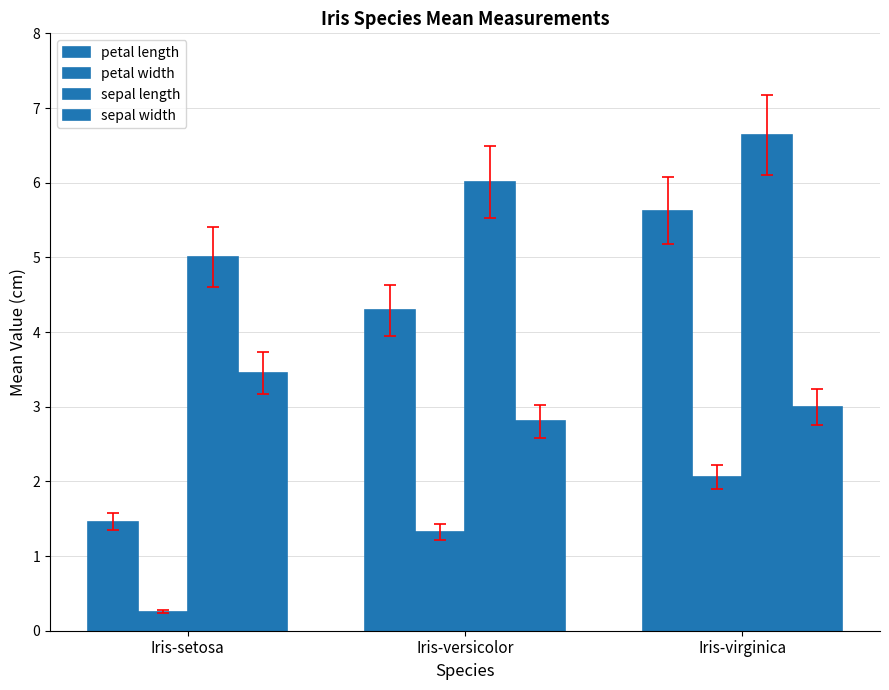

What is the highest value of the sepal width series?

3.5